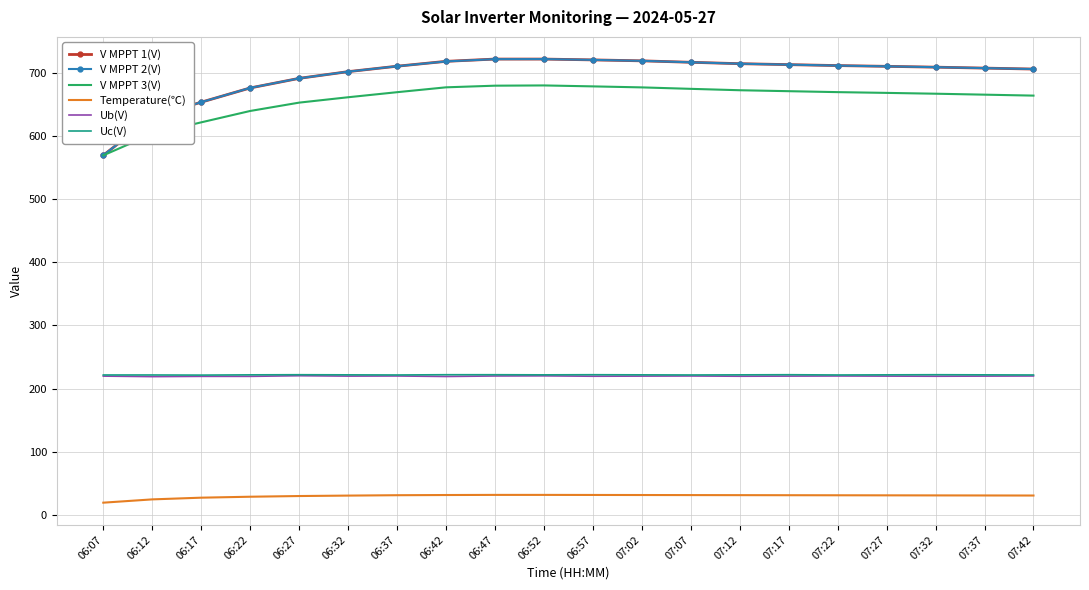

True or false: Uc(V) and Temperature(℃) cross at least once.

False